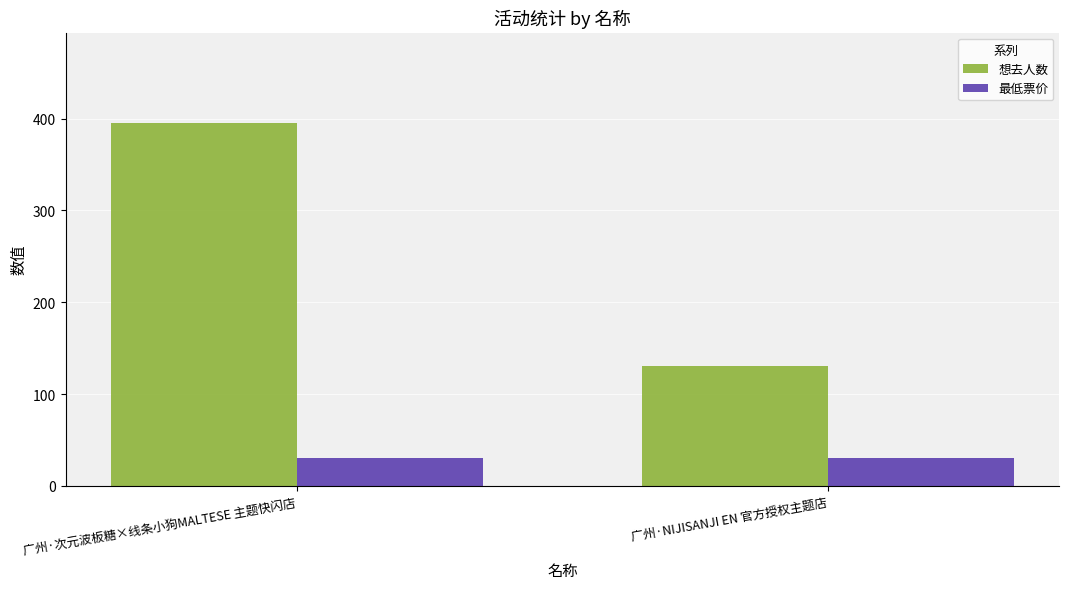

What is the total value across all series at 广州·NIJISANJI EN 官方授权主题店?

161